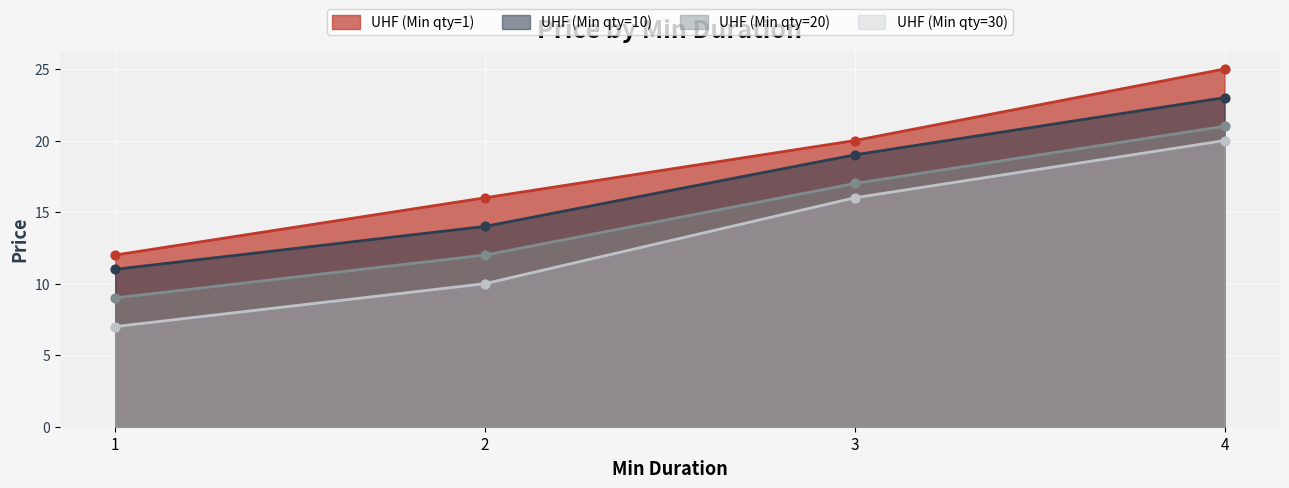

At which category is the sum across all series the highest?

4